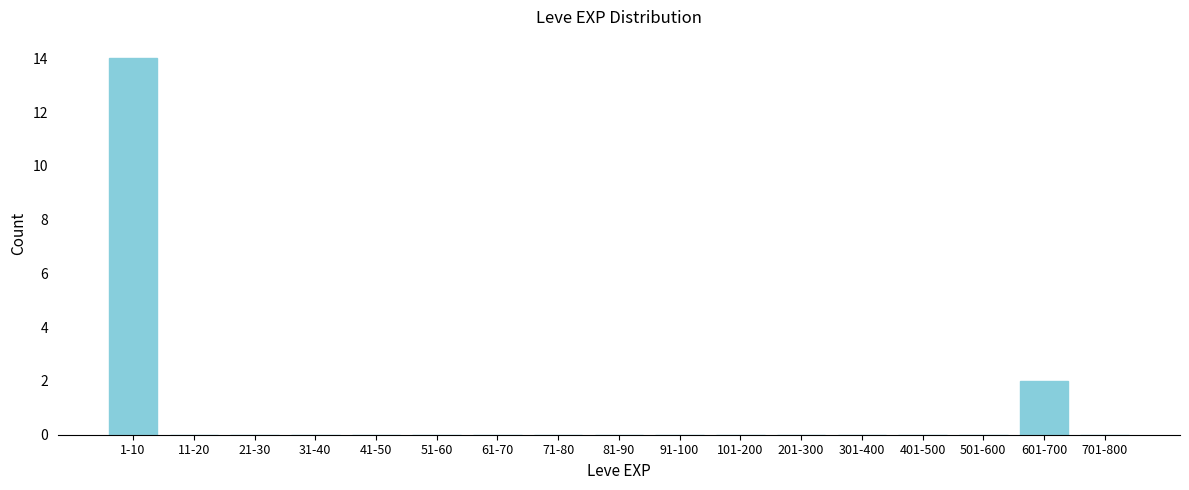

Reading left to right, what are all the values shown in this chart?

1-10=14	11-20=0	21-30=0	31-40=0	41-50=0	51-60=0	61-70=0	71-80=0	81-90=0	91-100=0	101-200=0	201-300=0	301-400=0	401-500=0	501-600=0	601-700=2	701-800=0